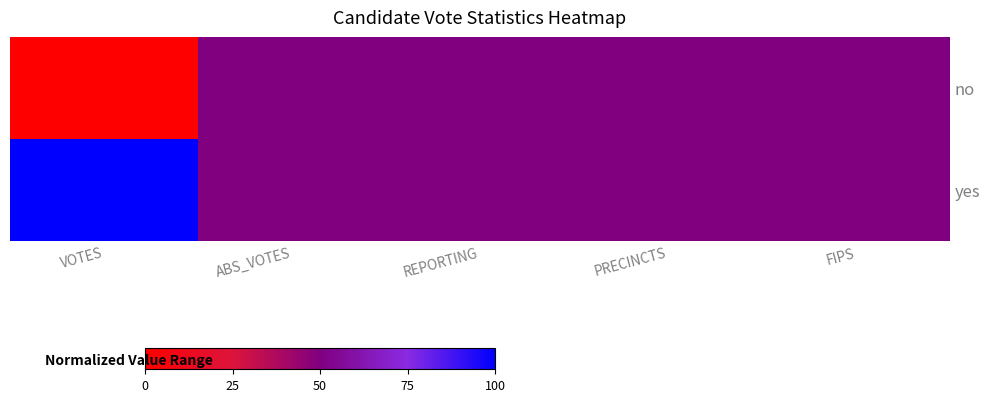

How many series are shown in this chart?

2